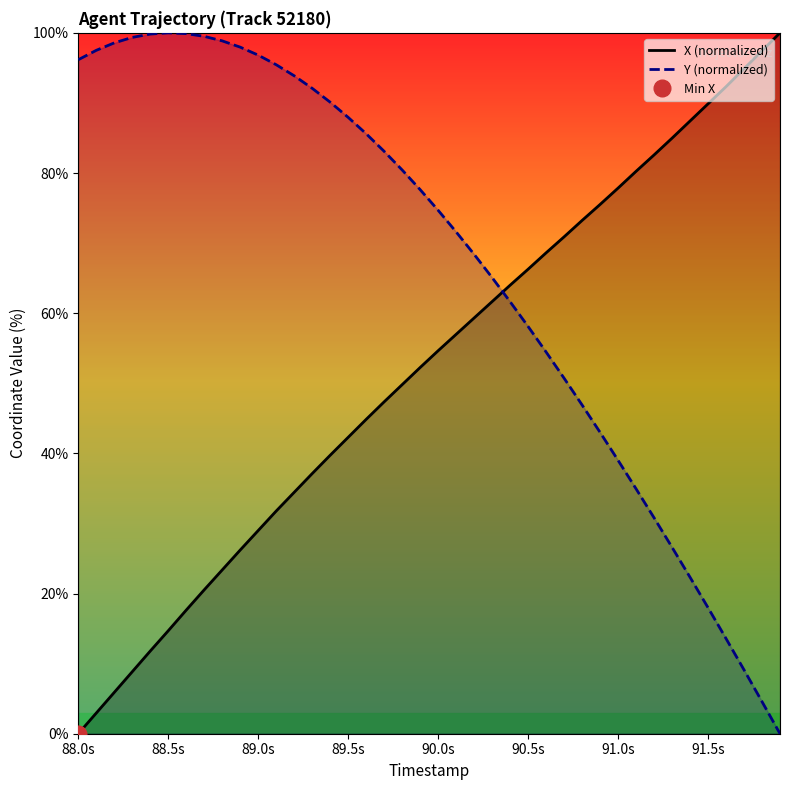

True or false: Y (normalized) has more than 2 interior local peaks.

False